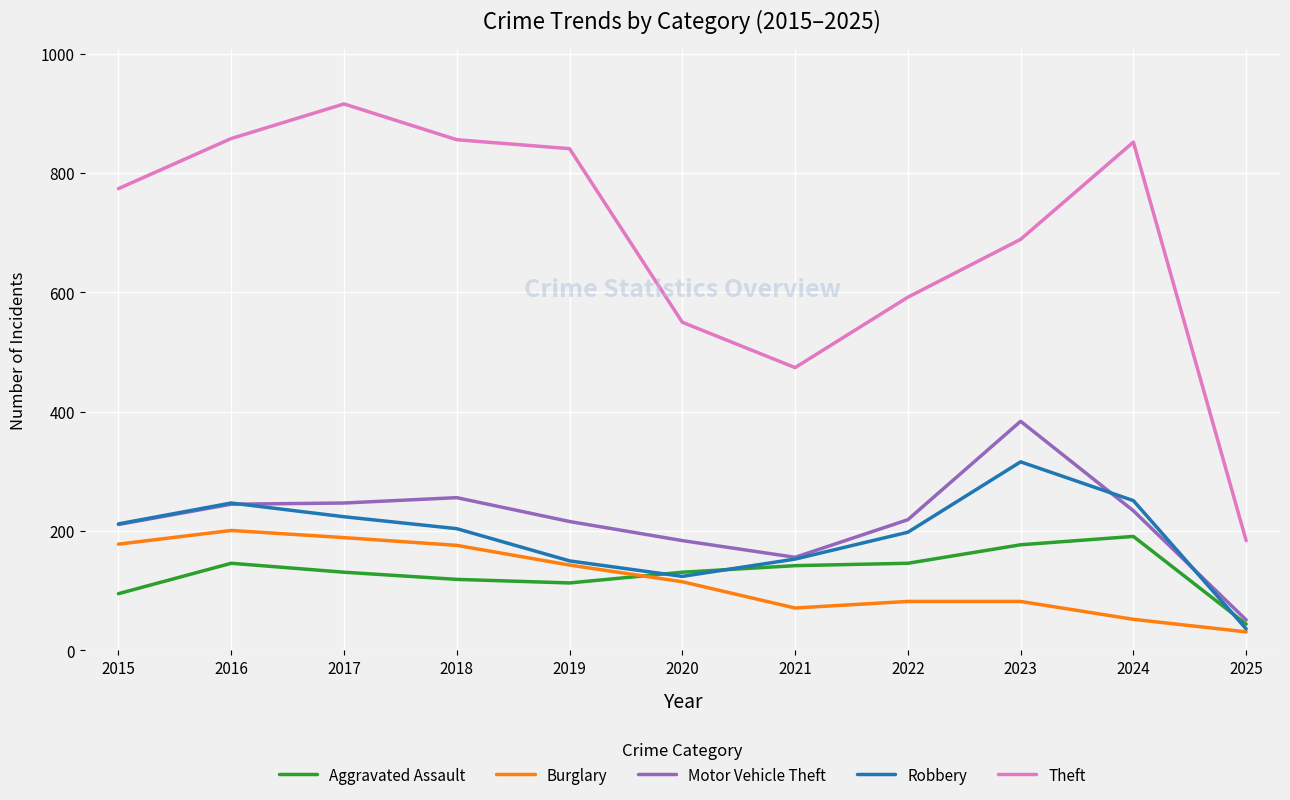

What is the highest value of the Aggravated Assault series?

191